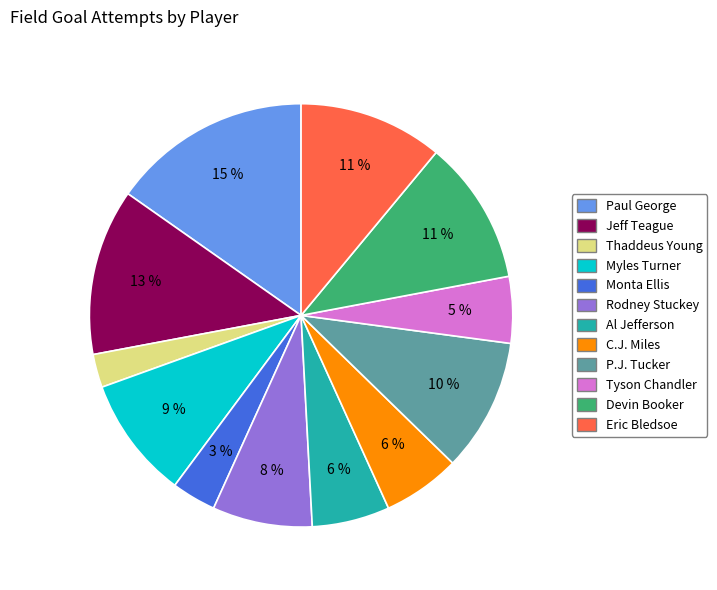

True or false: Devin Booker accounts for 11% of the total.

True